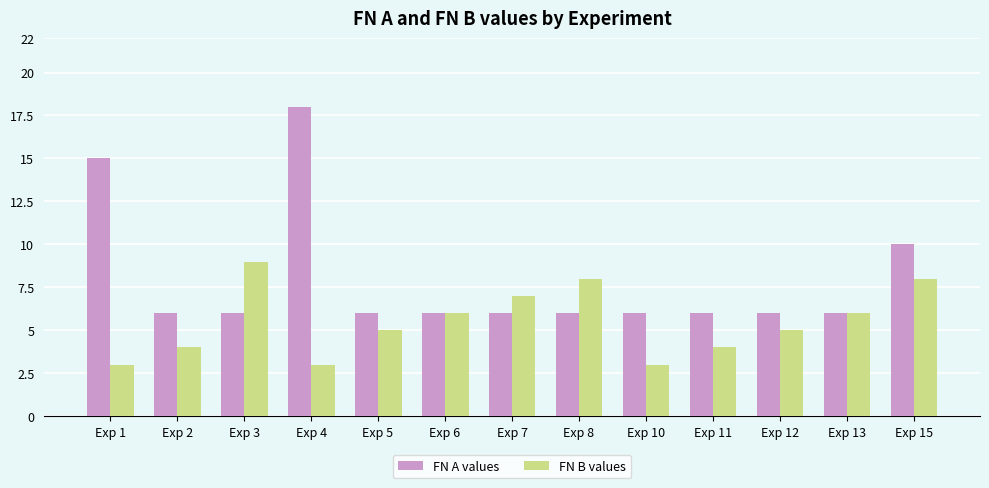

Are the bars horizontal?

No